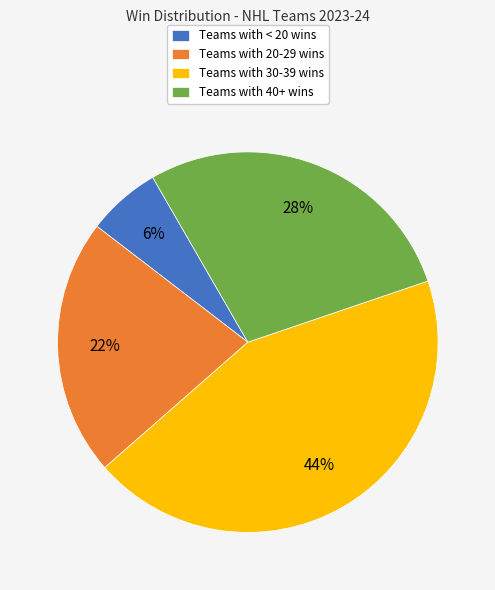

Combined, do Teams with 30-39 wins and Teams with 40+ wins account for over 50%?

Yes